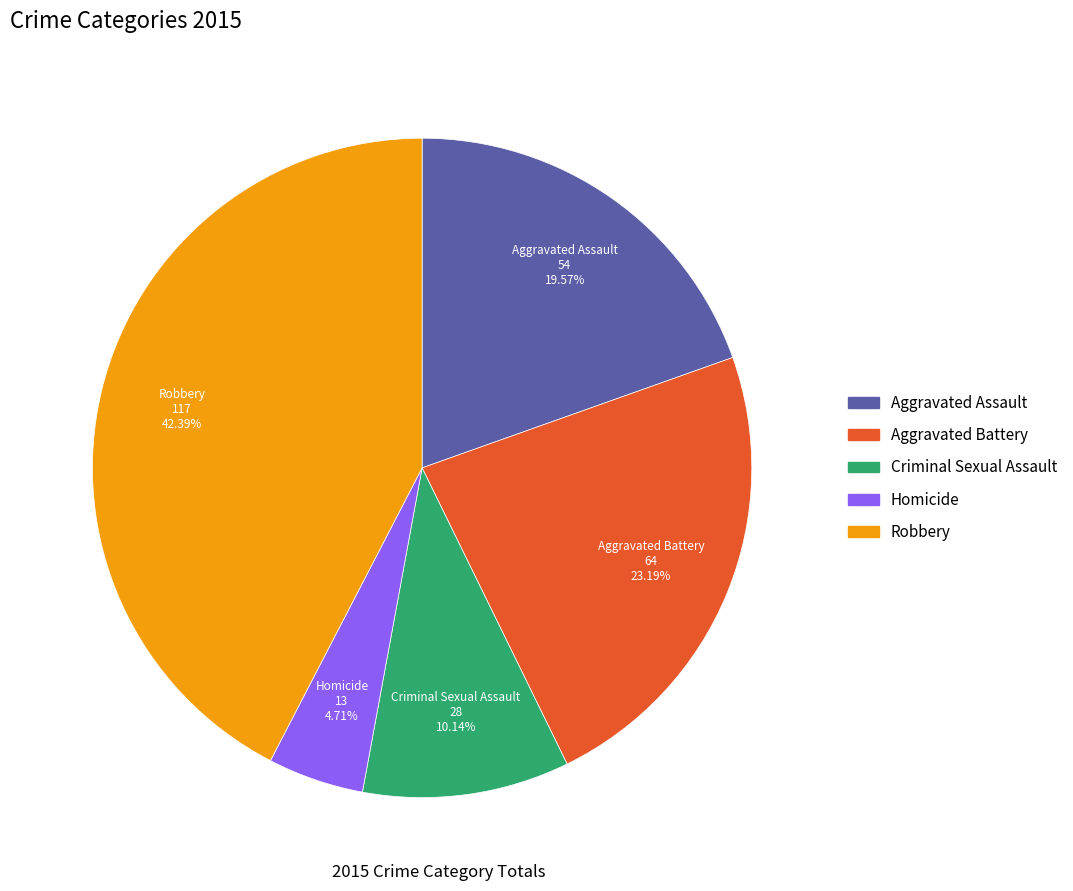

The Aggravated Assault slice represents 34% of the pie. True or false?

False